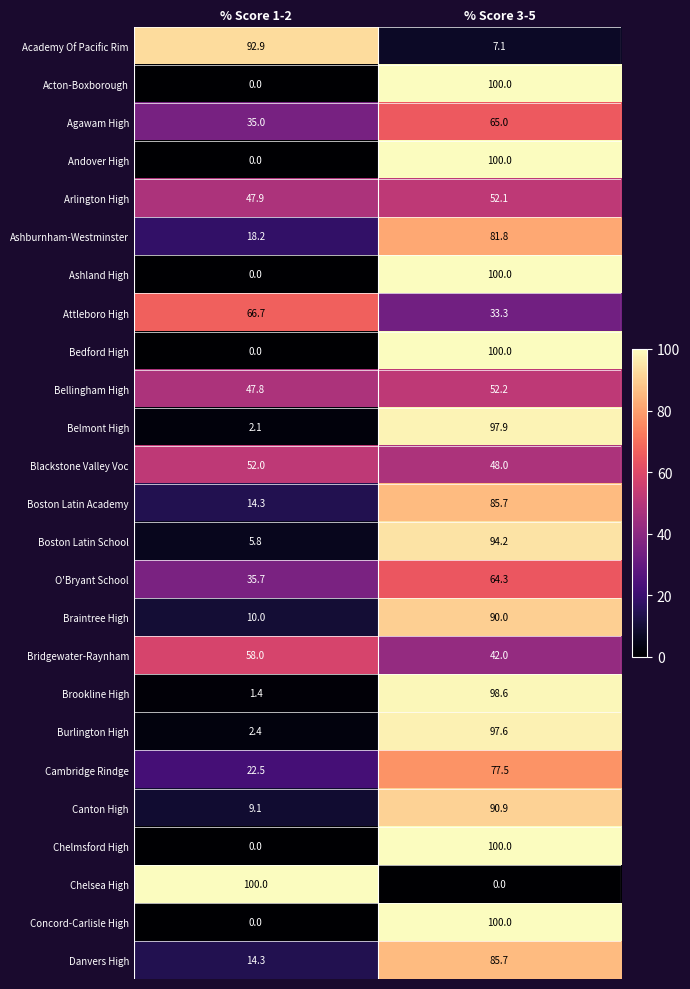

What is the sum of all Attleboro High values?

100.0